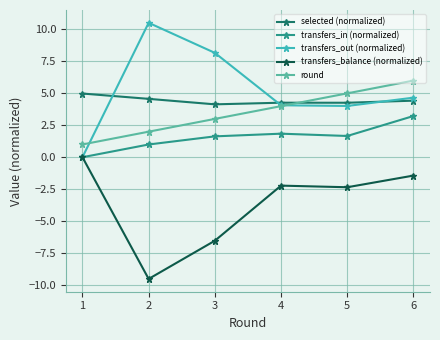

True or false: transfers_balance (normalized) and round intersect in this chart.

False